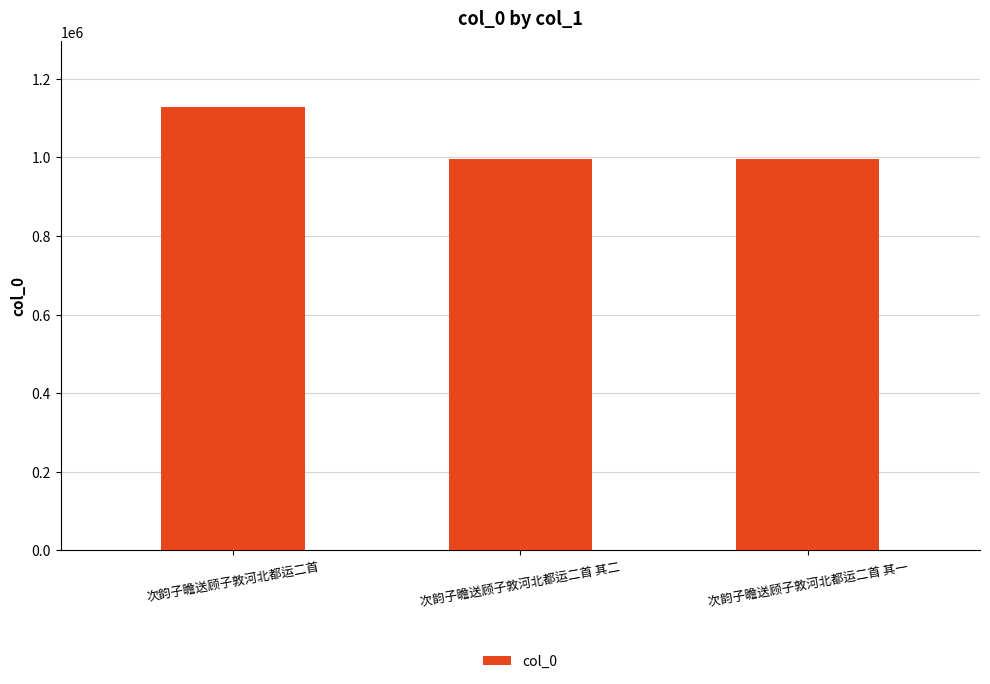

What is the greatest value displayed?

1127000